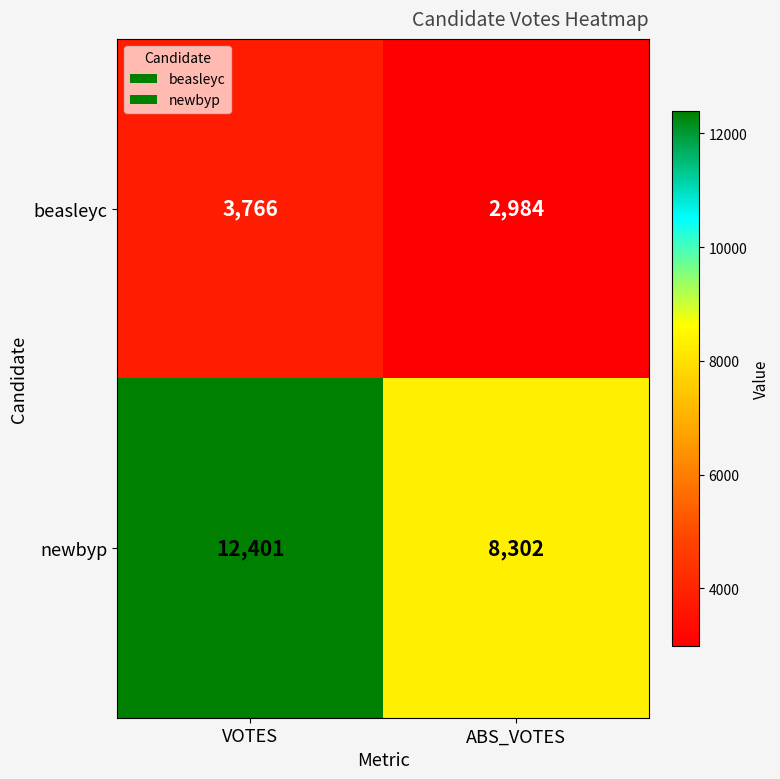

At which category is the sum across all series the highest?

VOTES